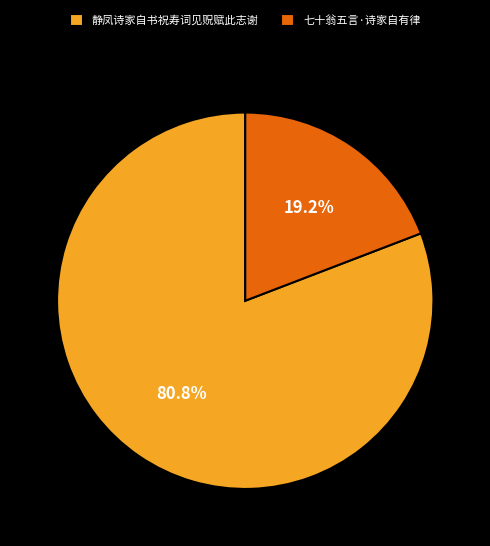

To the nearest percent, what percentage of the pie is 静凤诗家自书祝寿词见贶赋此志谢?

81%